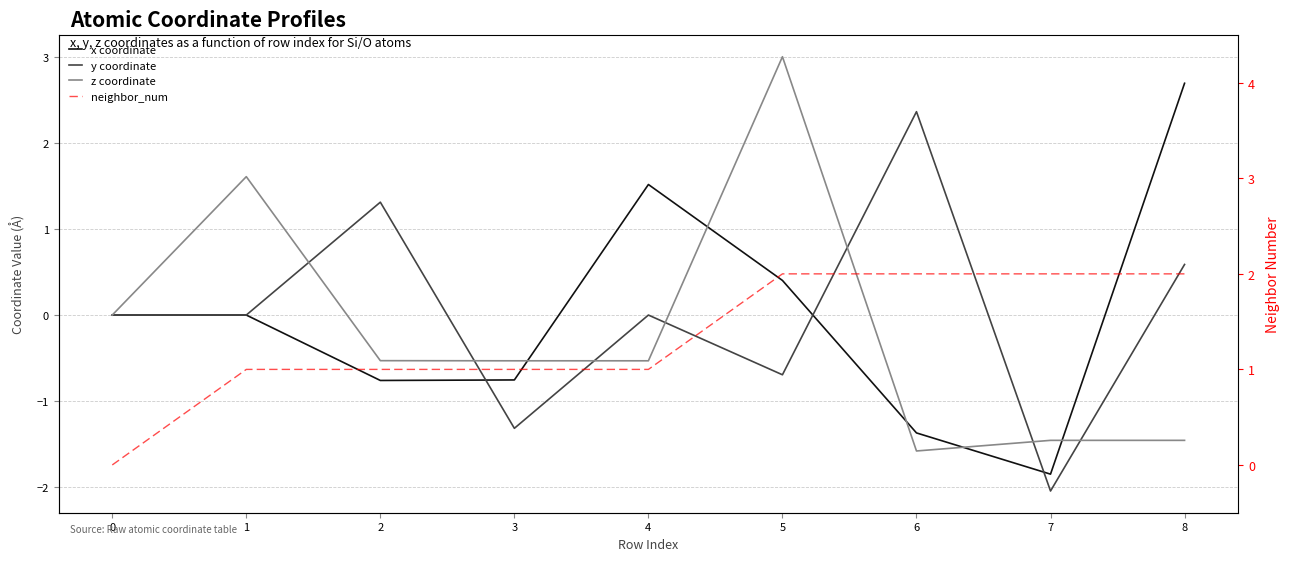

What is the sum of all neighbor_num values?

12.0